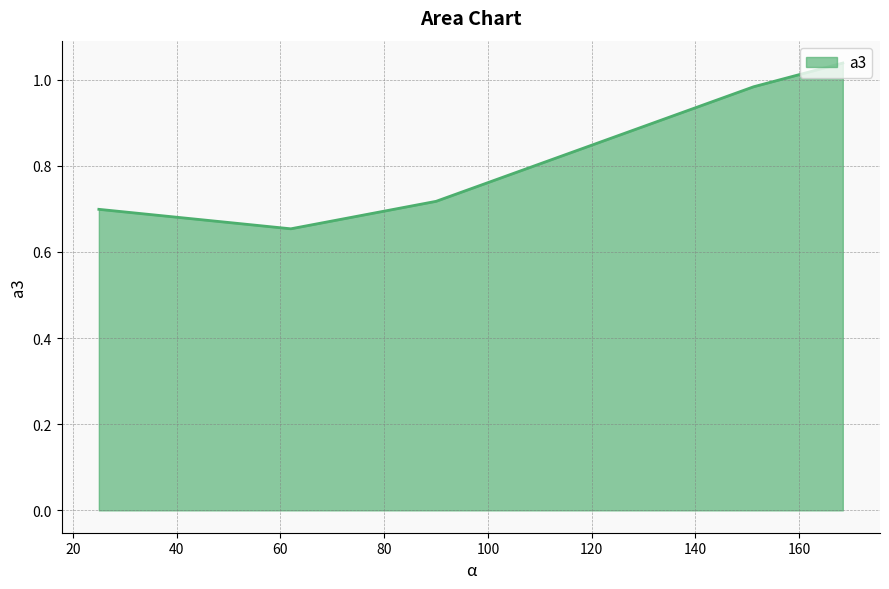

True or false: the data has more than 2 interior local peaks.

False